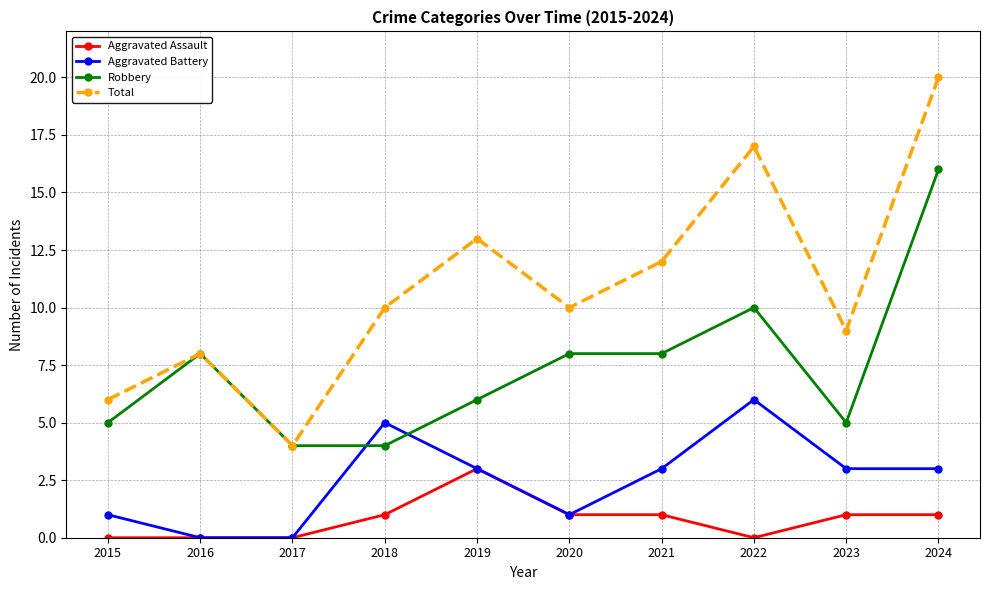

What is the total value across all series at 2020?

20